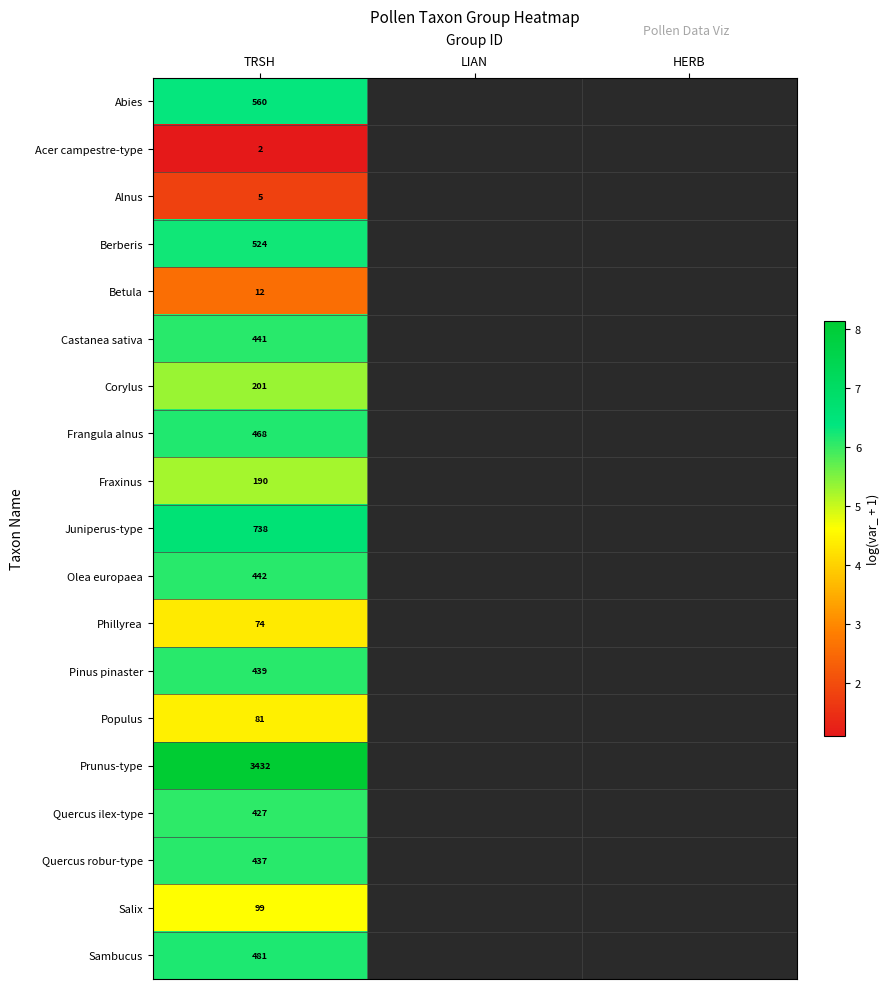

Count the number of categories in the chart.

3